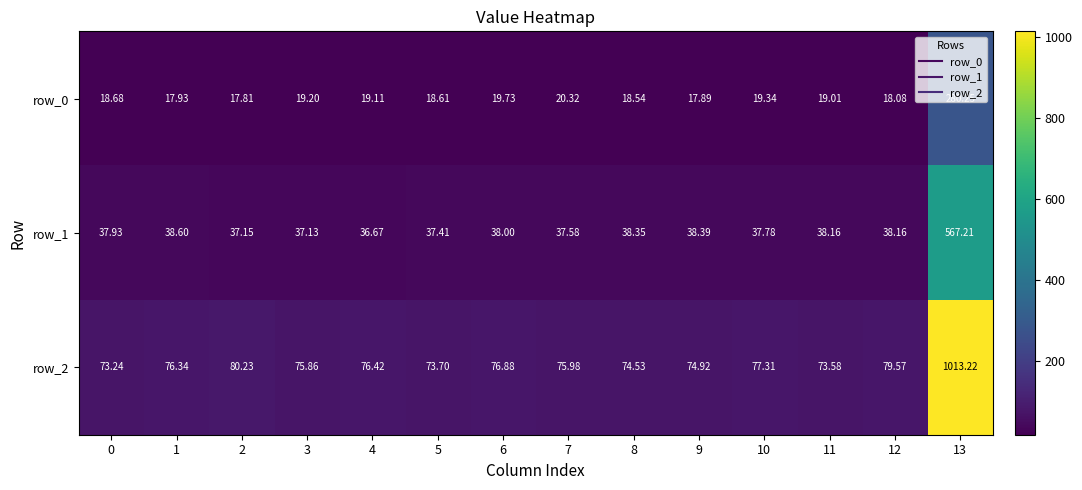

Is the value of row_0 at 2 greater than the value of row_1 at 13?

No